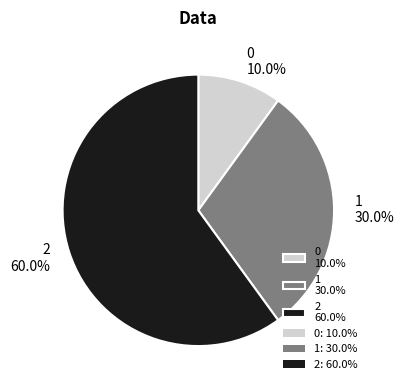

The 1 slice represents 30% of the pie. True or false?

True